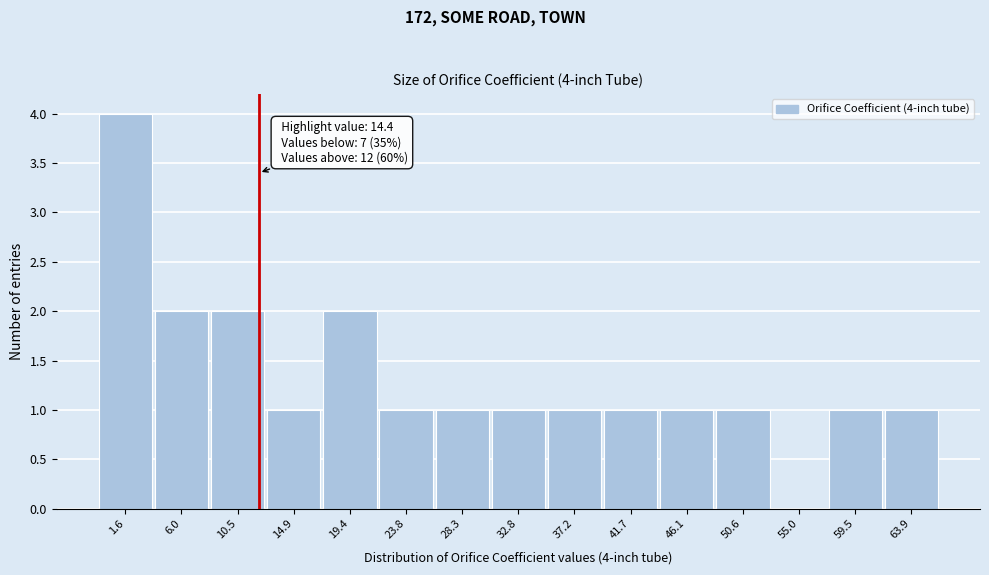

Reading right to left, extract all data points from this chart.

63.9=1	59.5=1	55.0=0	50.6=1	46.1=1	41.7=1	37.2=1	32.8=1	28.3=1	23.8=1	19.4=2	14.9=1	10.5=2	6.0=2	1.6=4